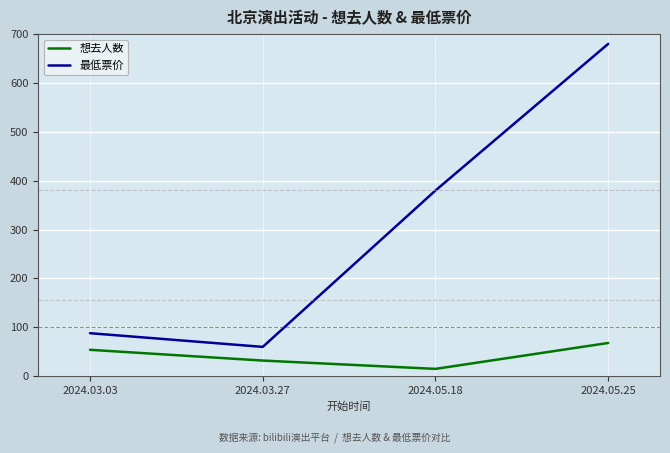

What is the difference between the second highest and second lowest values in the 想去人数 series?

22